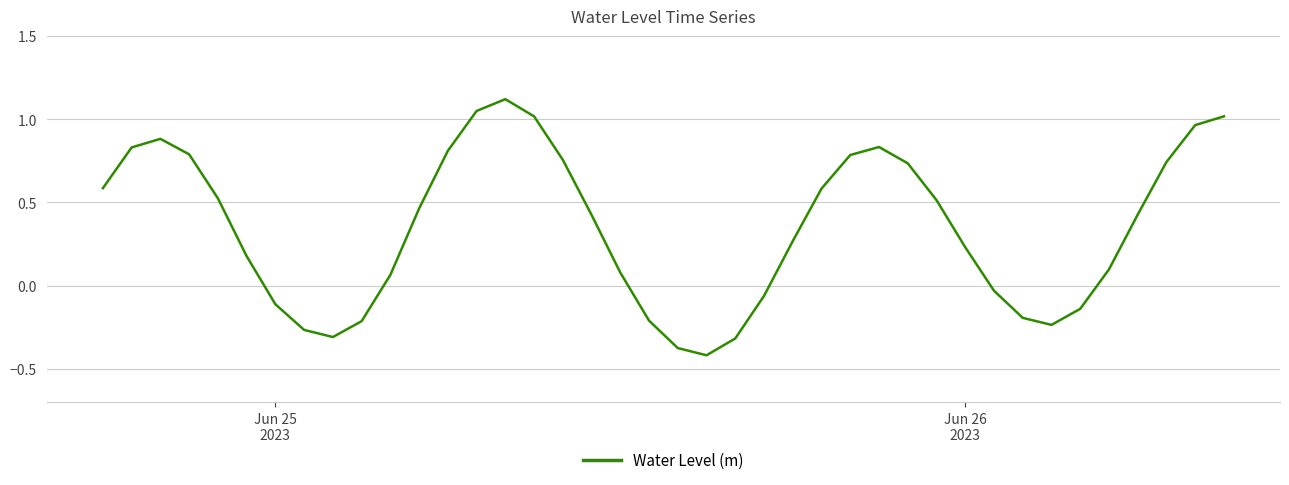

What is the difference between the maximum and minimum values?

1.5